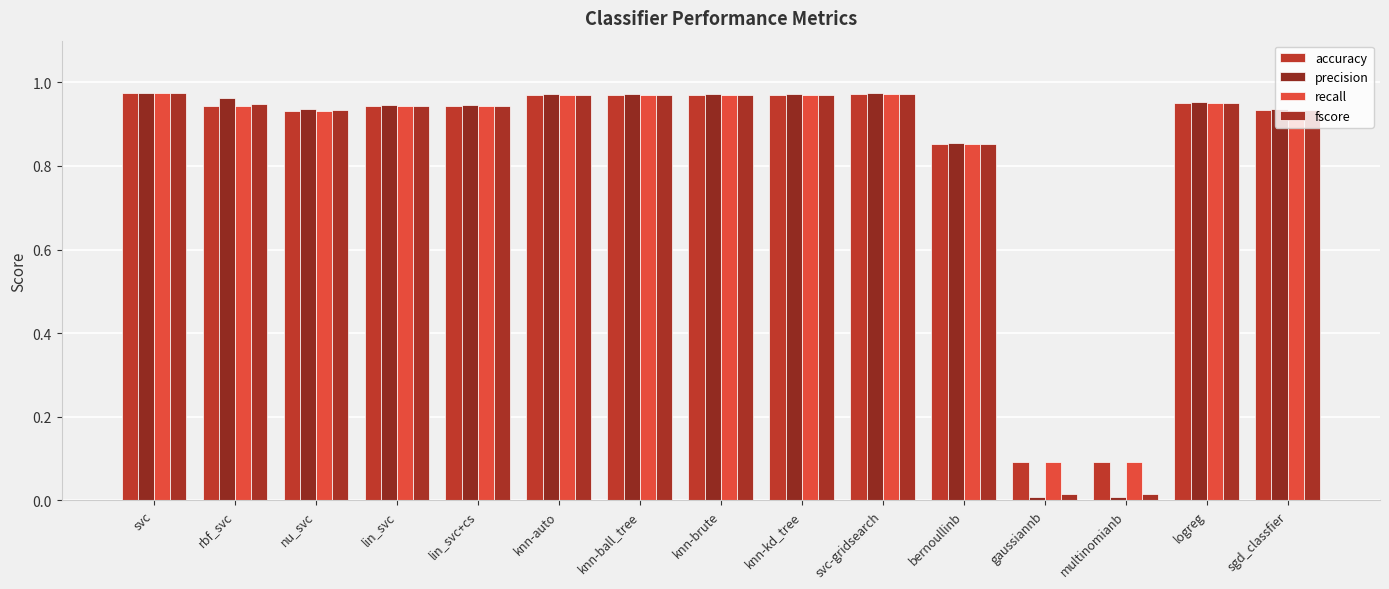

What is the value of the accuracy bar at the 10th from the left?

1.0